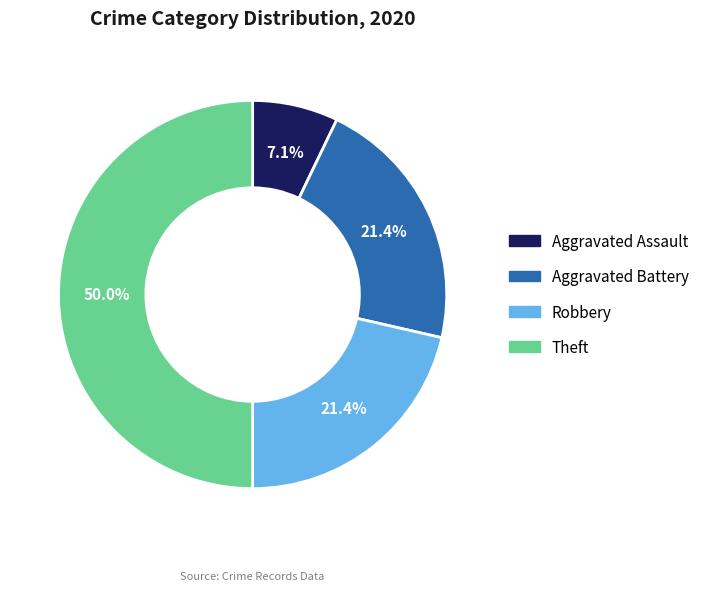

Count the number of slices in the pie.

4